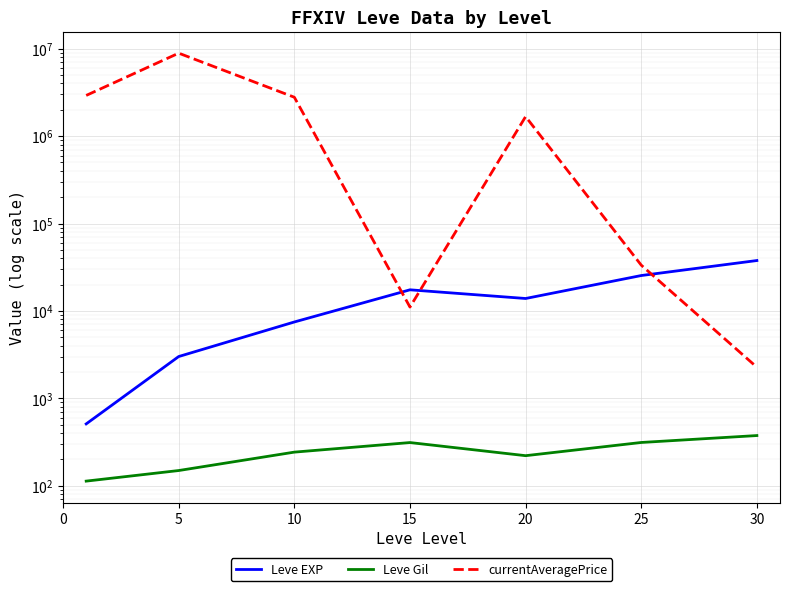

At which label does Leve EXP first exceed 13876?

15